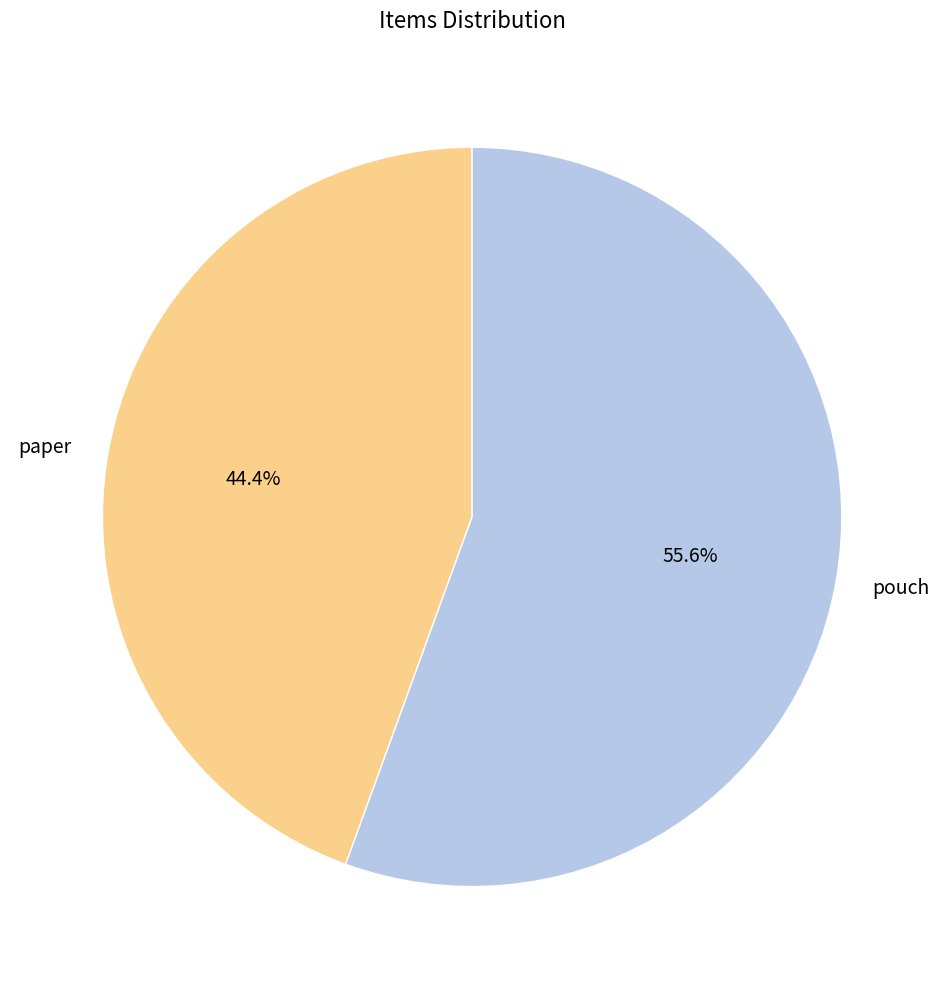

Does any single category account for the majority?

Yes